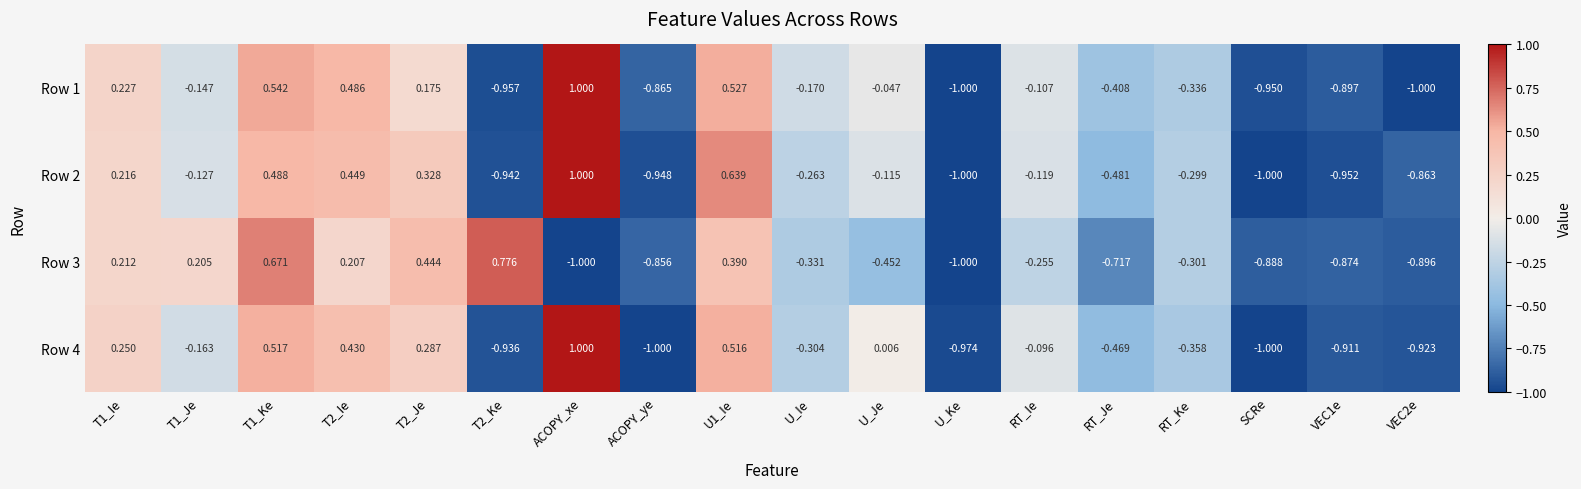

At which category does the chart reach its peak across all series?

ACOPY_xe